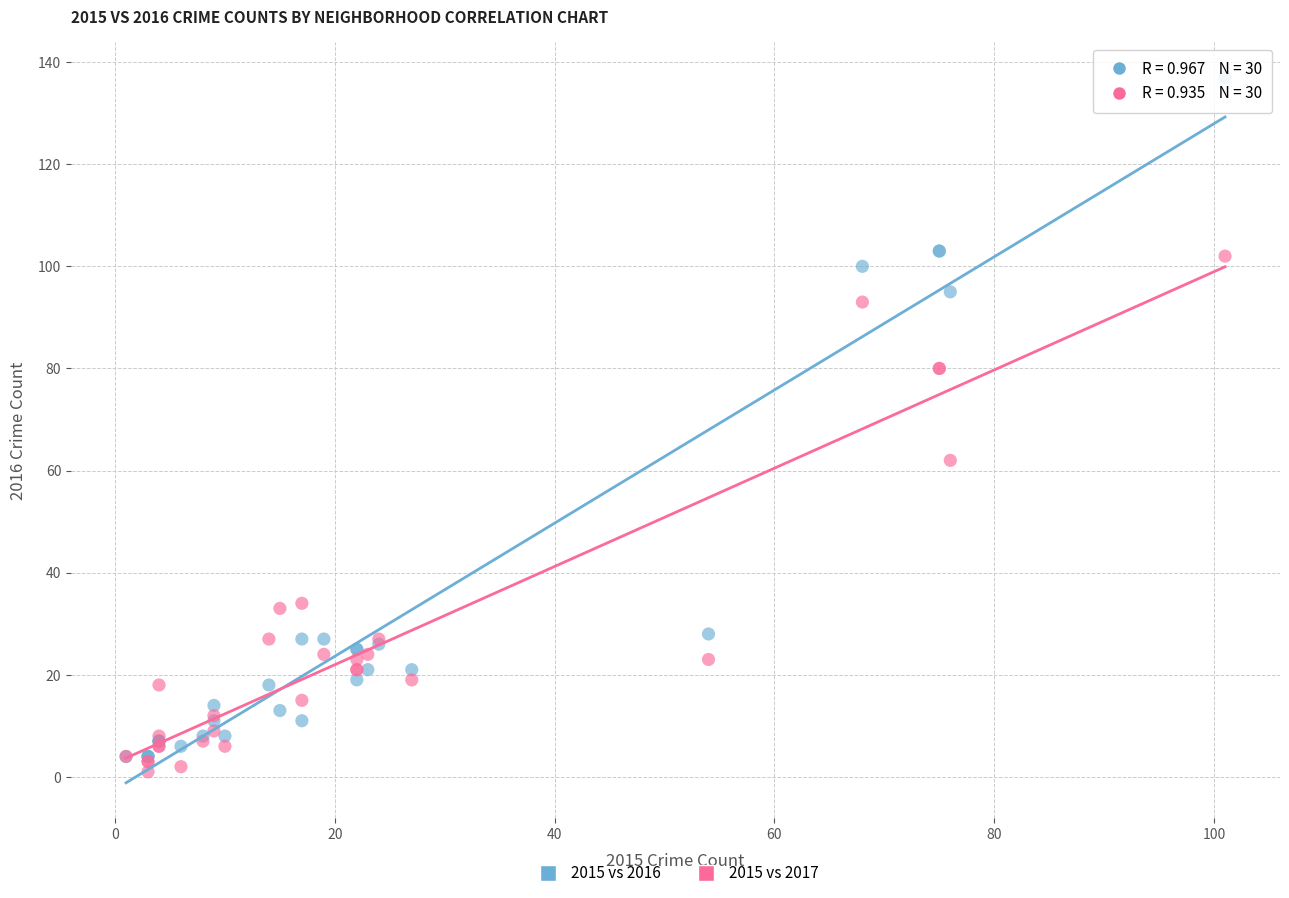

In the 2015 vs 2016 series, what Y value is closest to 70?

95